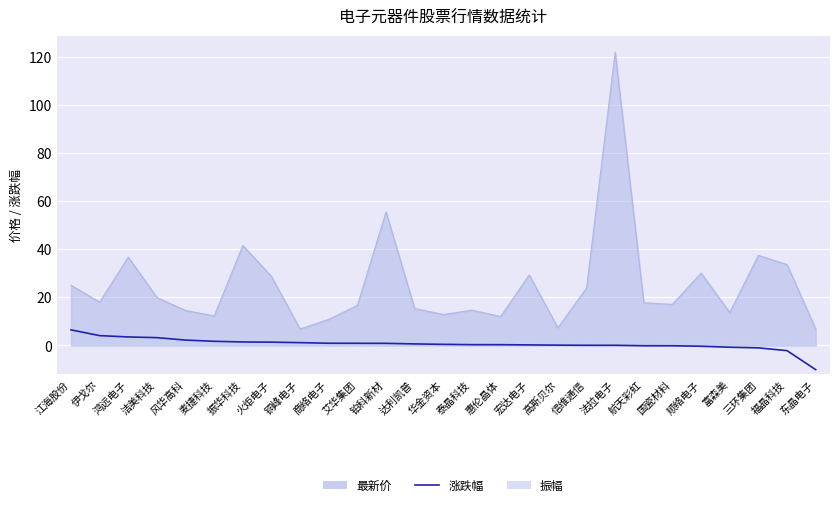

How many series are shown in this chart?

1